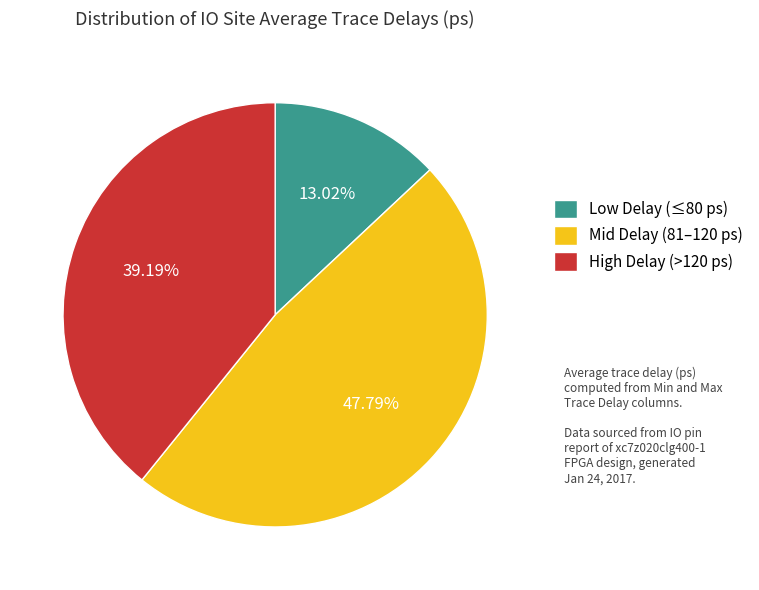

Is there any slice that represents more than half of the pie?

No